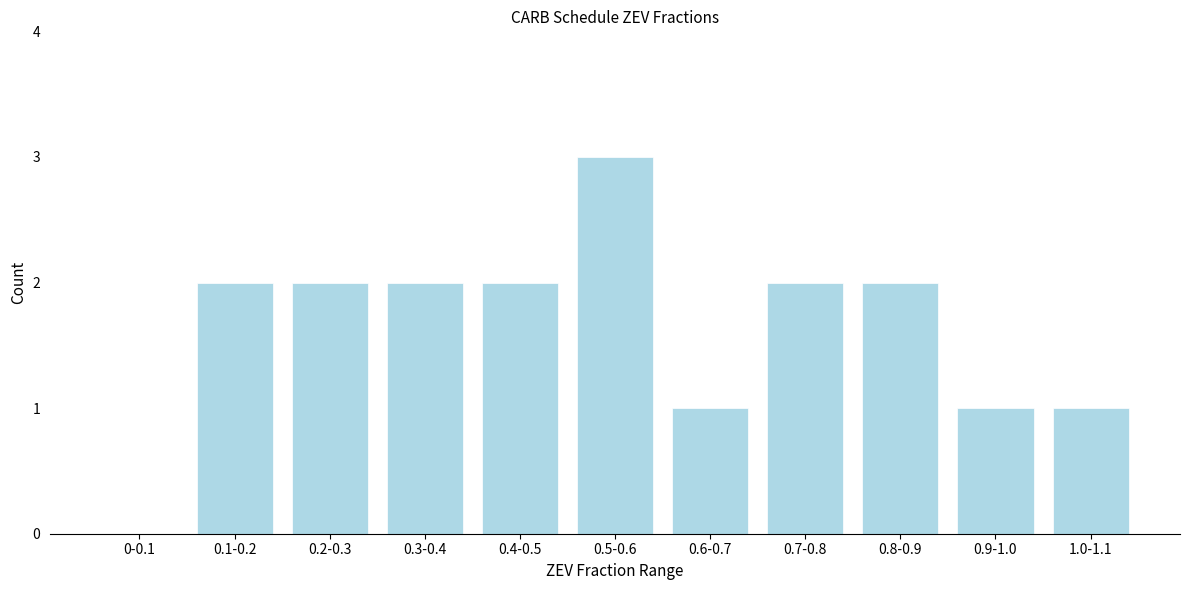

Reading right to left, transcribe all the data shown in this chart.

1.0-1.1=1	0.9-1.0=1	0.8-0.9=2	0.7-0.8=2	0.6-0.7=1	0.5-0.6=3	0.4-0.5=2	0.3-0.4=2	0.2-0.3=2	0.1-0.2=2	0-0.1=0